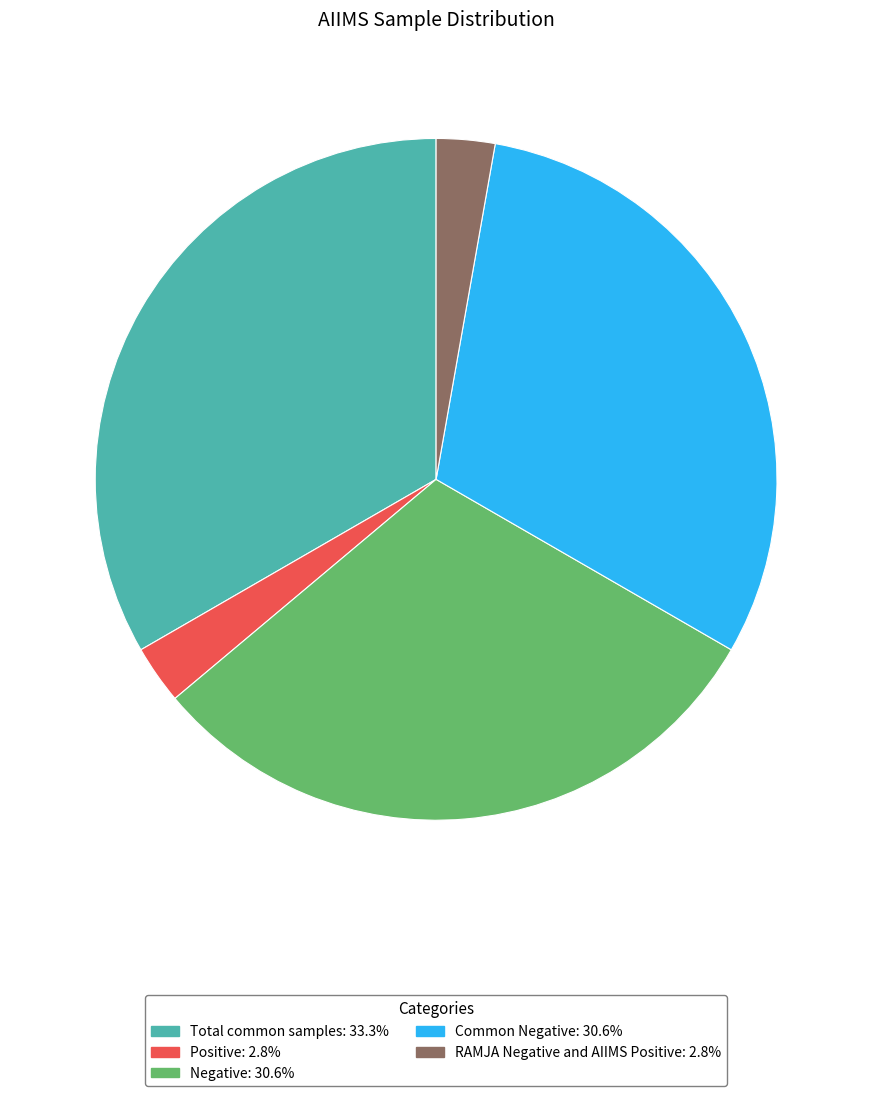

Is there any slice that represents more than half of the pie?

No